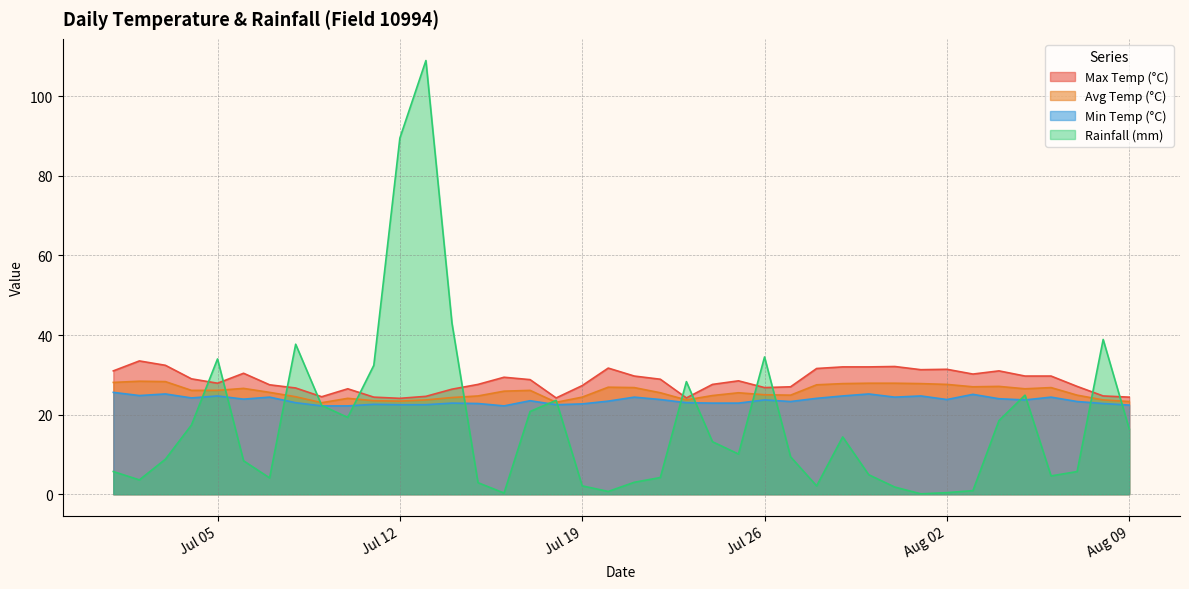

How many interior local peaks does the min_temp_c series have?

12